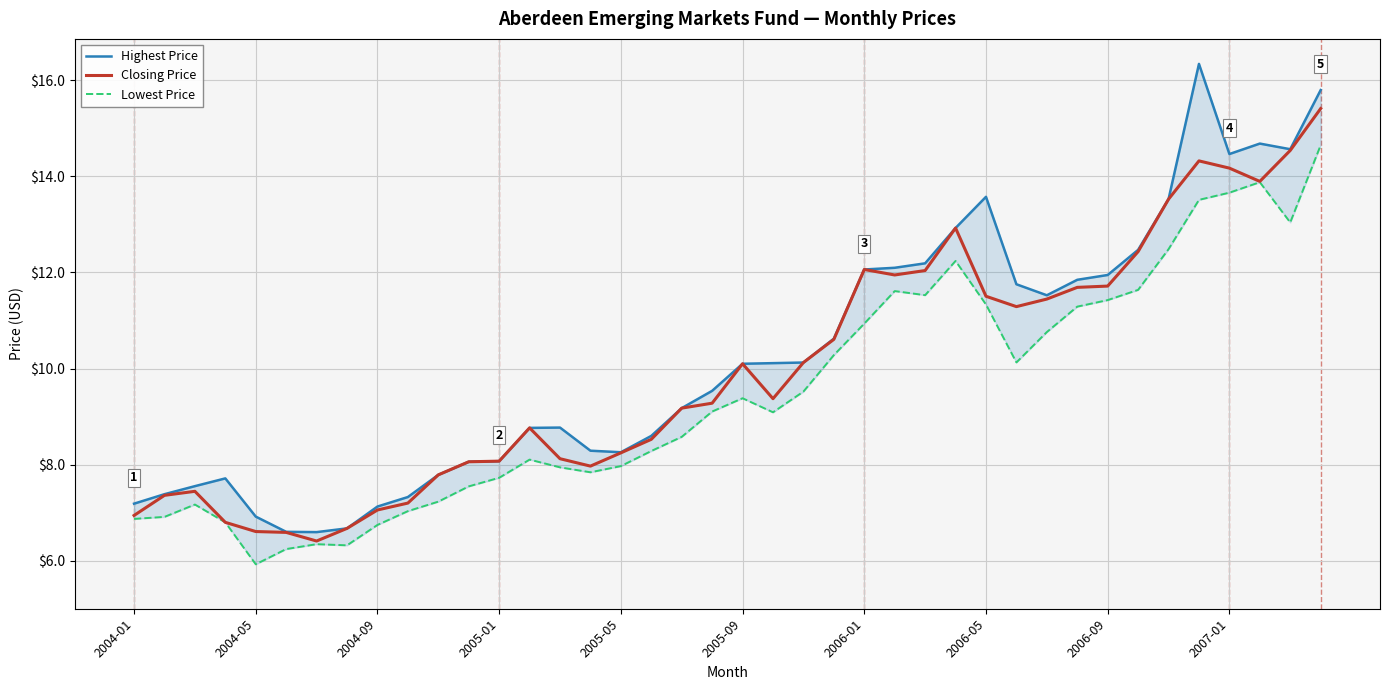

What is the difference between the Lowest Price values at 17 and 11?

0.7